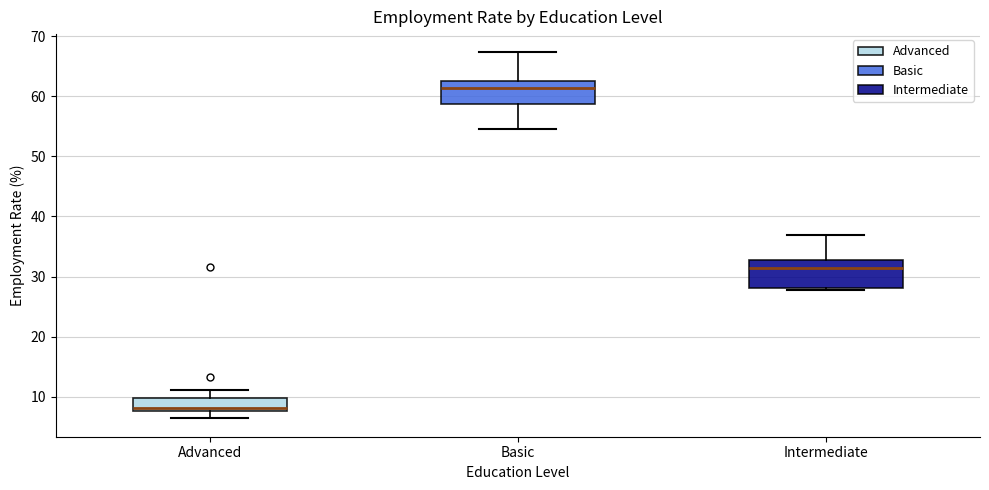

Reading left to right, read every box against the y-axis: the position of its median line, the range the box covers, and the ends of its whiskers. The values are not printed on the chart, so give them approximately, as read against the axis.

Advanced: median 8 (just above the box's lower edge), box 8 to 10, whiskers 6 to 11
Basic: median 61, box 59 to 62, whiskers 55 to 67
Intermediate: median 31, box 28 to 33, whiskers 28 (just below the box's lower edge) to 37